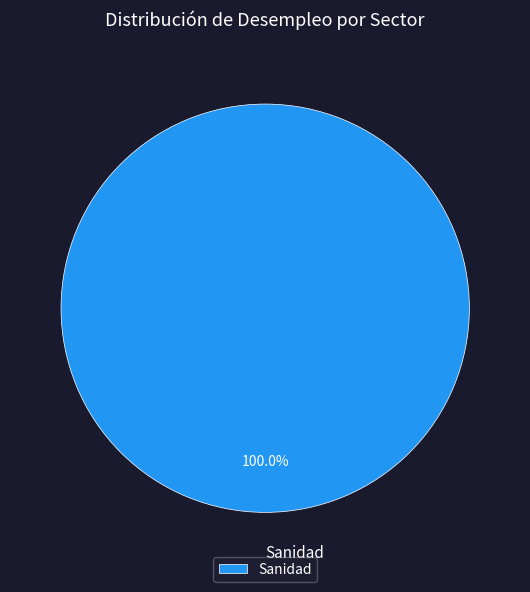

Rank the categories by value from highest to lowest.

Sanidad